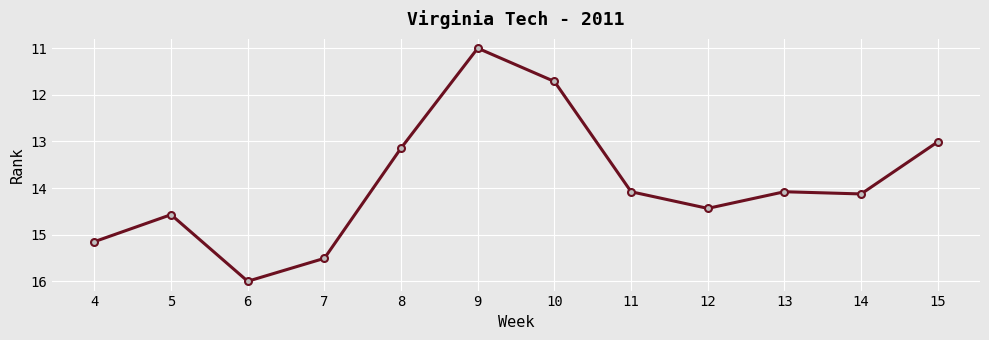

How many lines are shown in the chart?

1